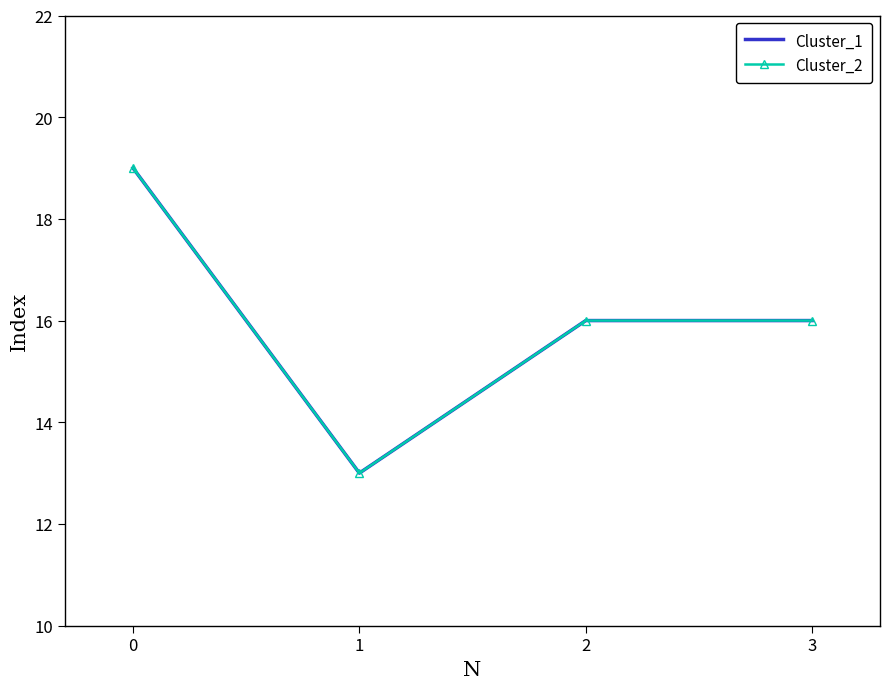

True or false: Cluster_1 and Cluster_2 intersect in this chart.

False